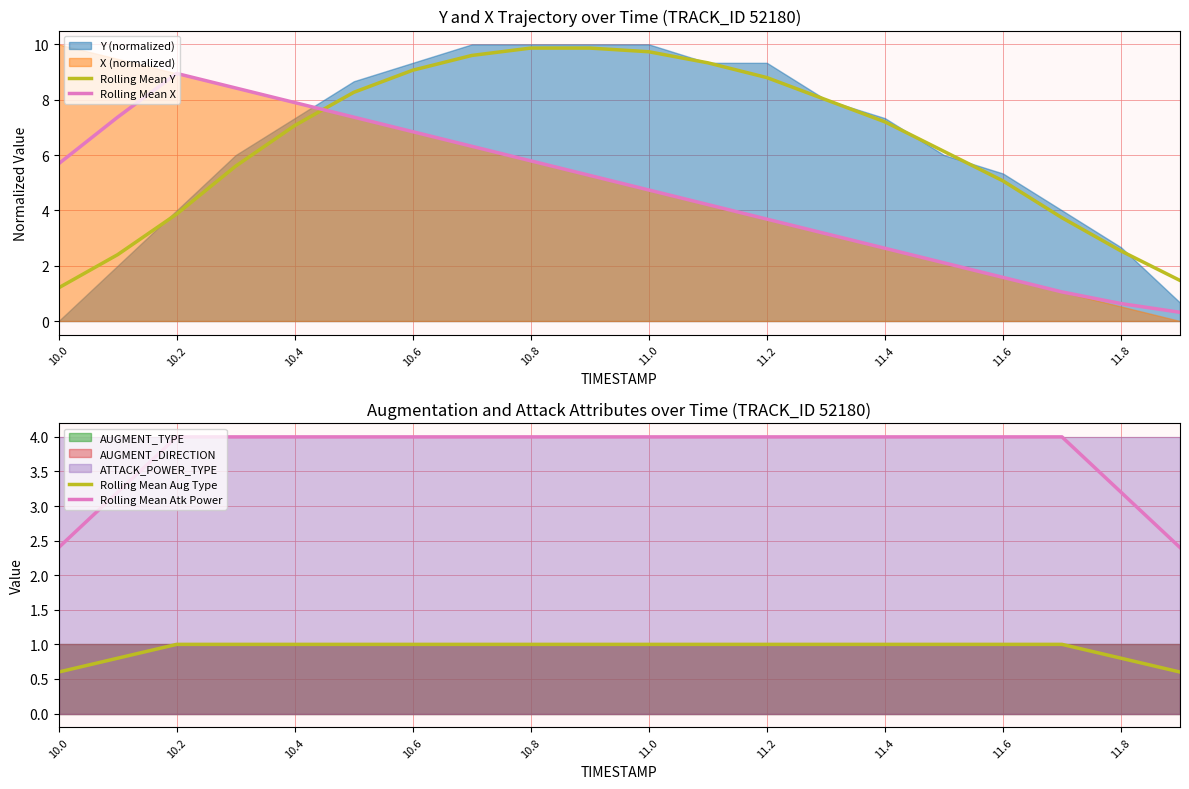

At which label does Rolling Mean Y reach its minimum?

10.0